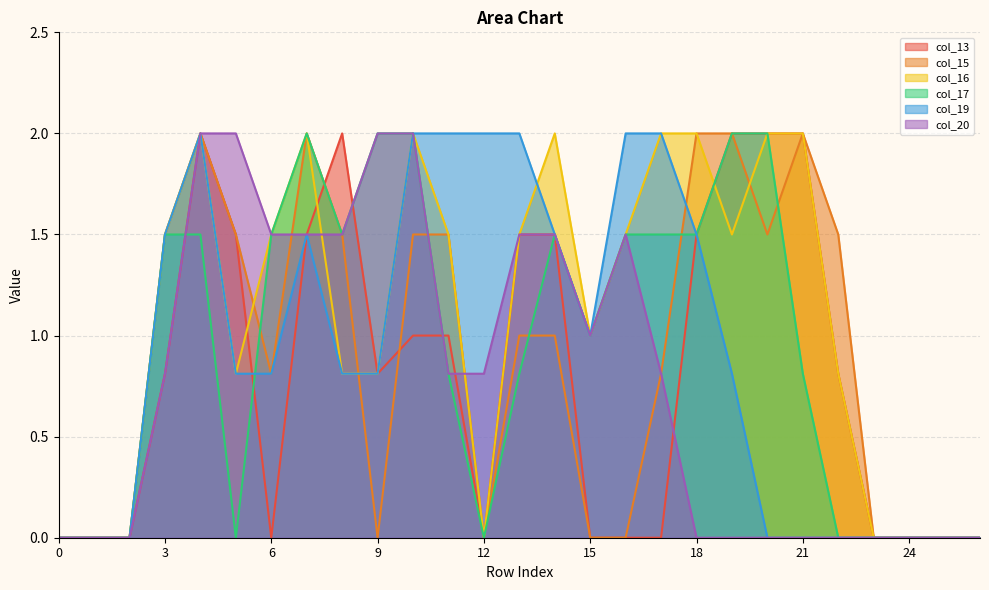

At 1, list the series in order from smallest to largest.

col_13, col_15, col_16, col_17, col_19, col_20